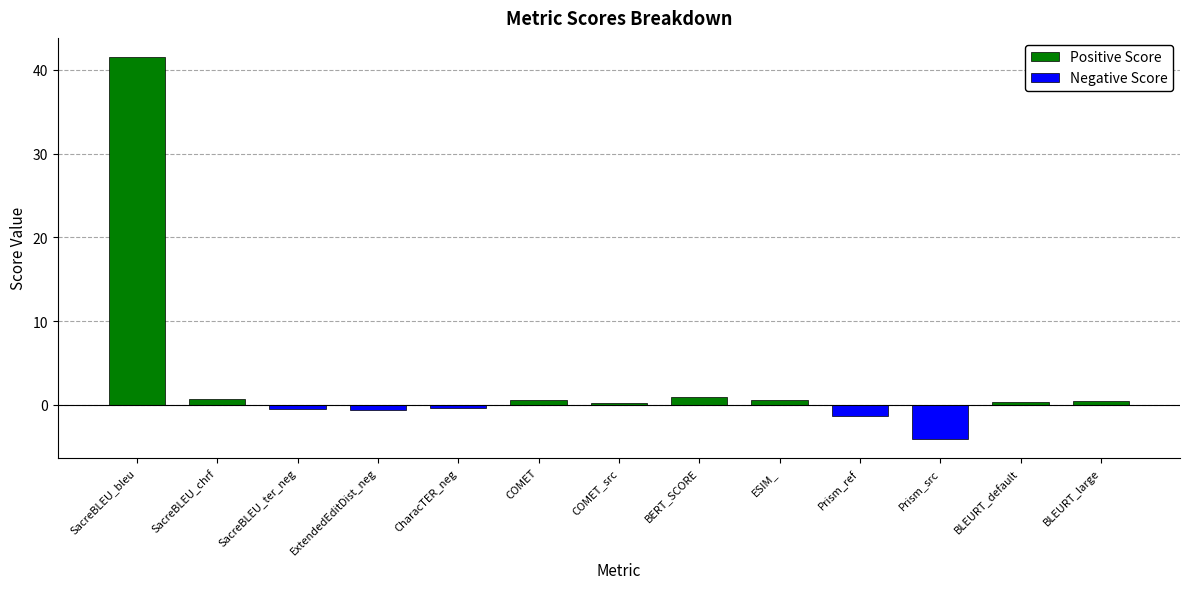

Which category has the highest value in the Negative Score series?

SacreBLEU_bleu